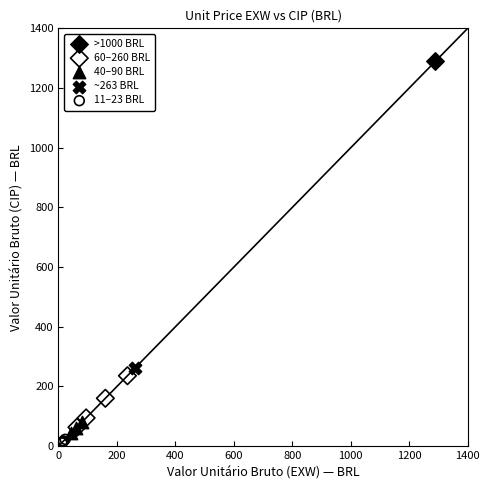

Which series reaches the maximum Y coordinate?

>1000 BRL